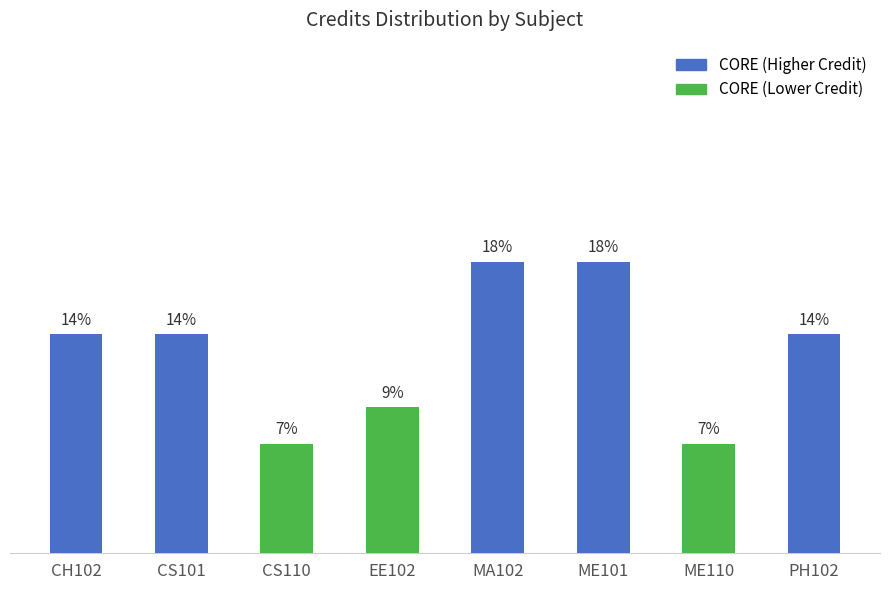

Does the chart contain any negative values?

No